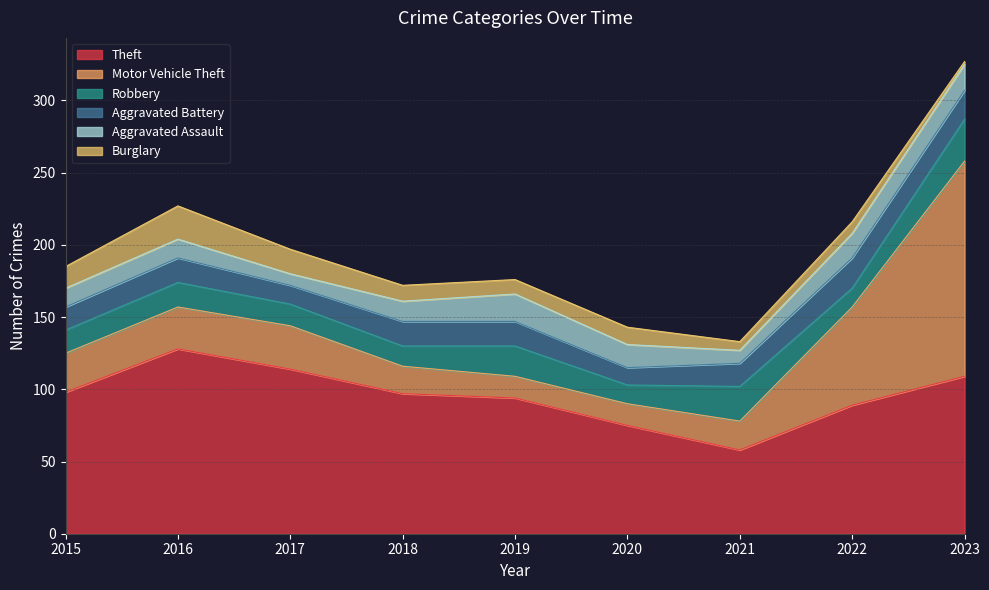

True or false: Aggravated Battery has a value of 17 at 2018.

True